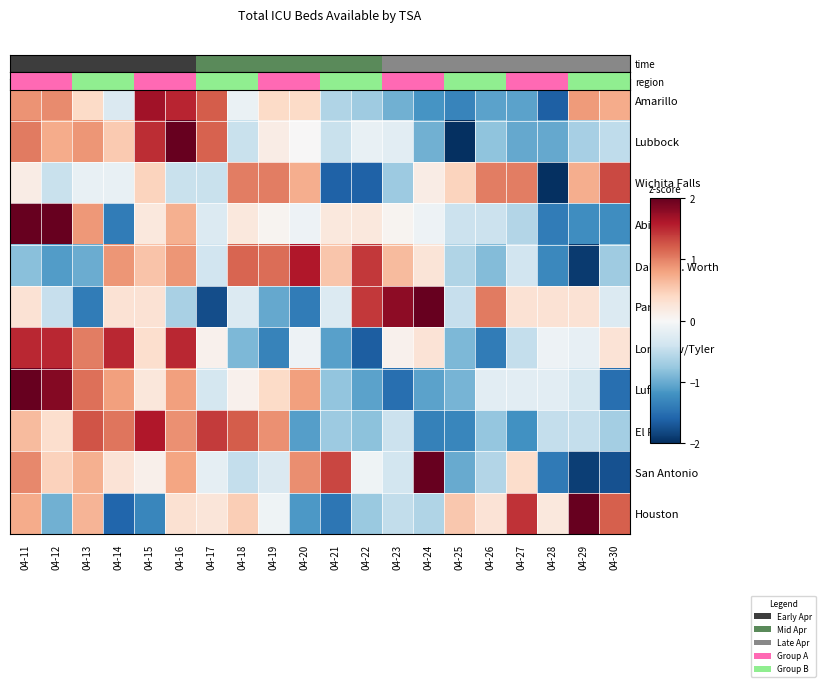

Which series changed the most between 04-26 and 04-27?

Houston